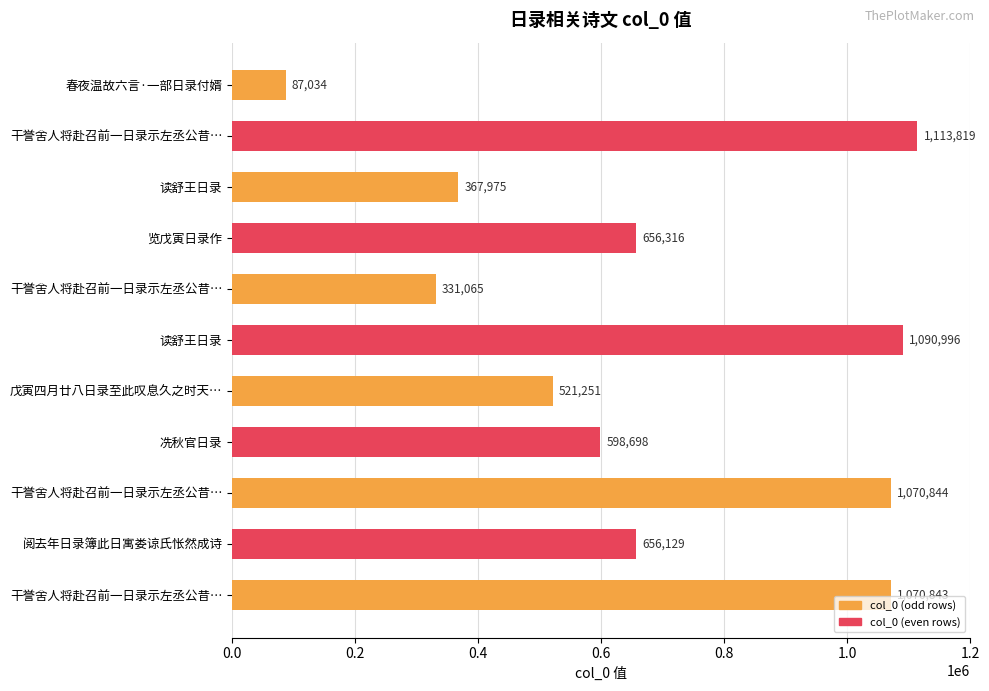

Does the chart contain any negative values?

No